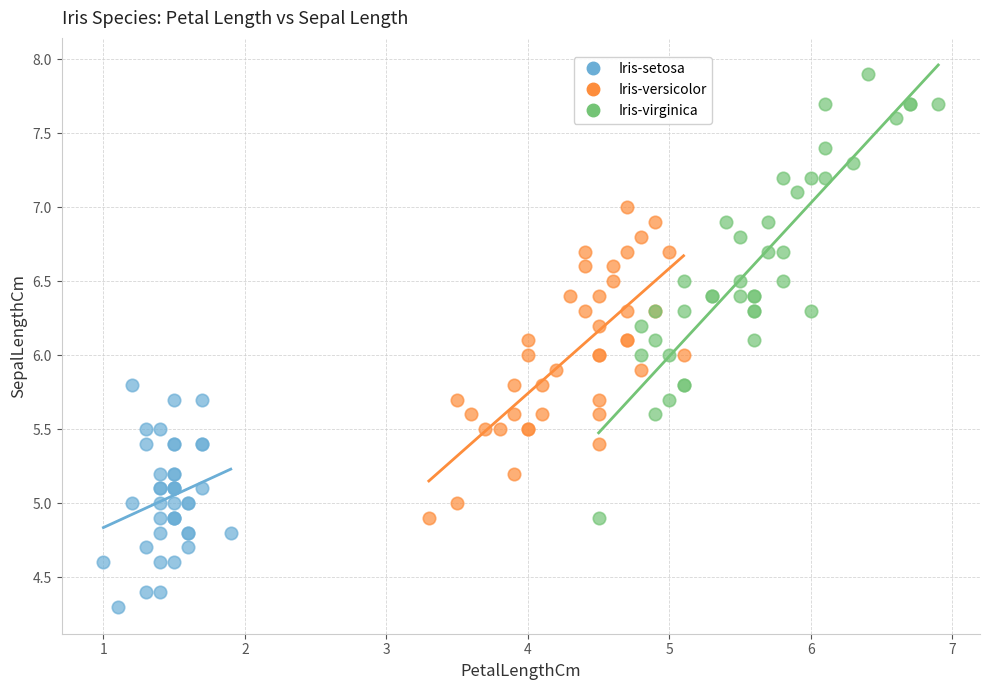

Which series reaches the minimum Y coordinate?

Iris-setosa